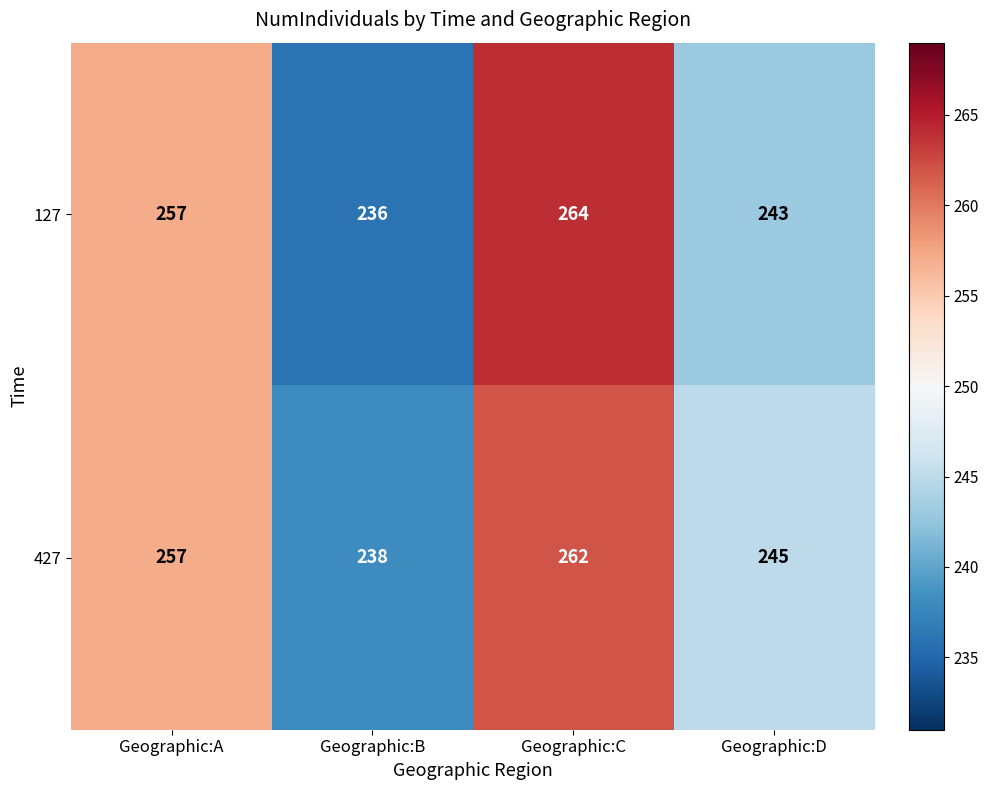

Between Geographic:A and Geographic:D, which series saw the biggest shift?

127